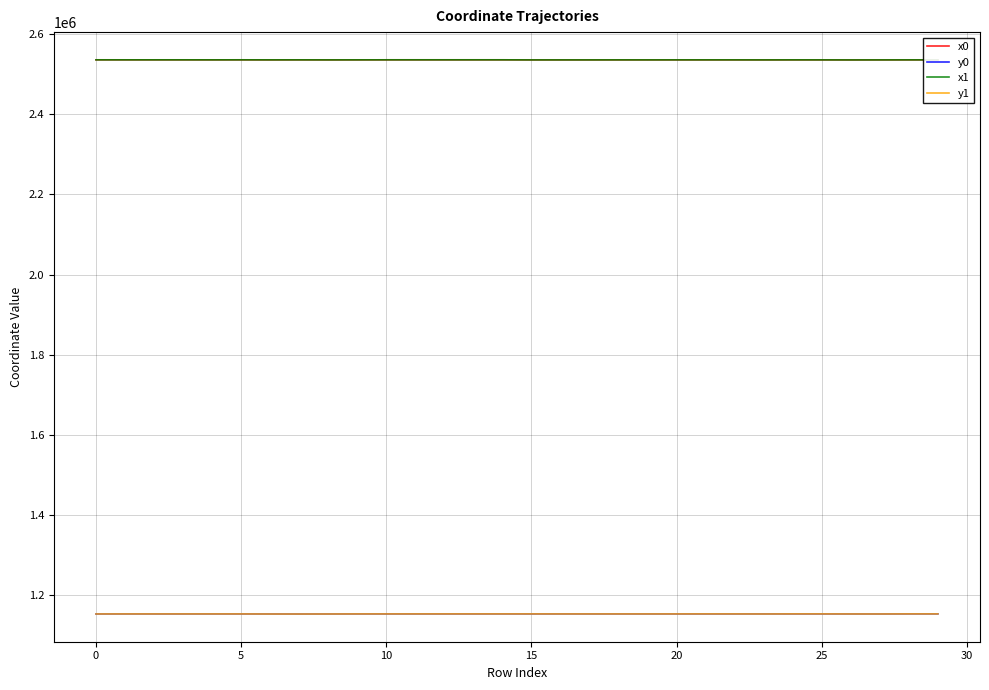

True or false: y0 and x1 cross at least once.

False